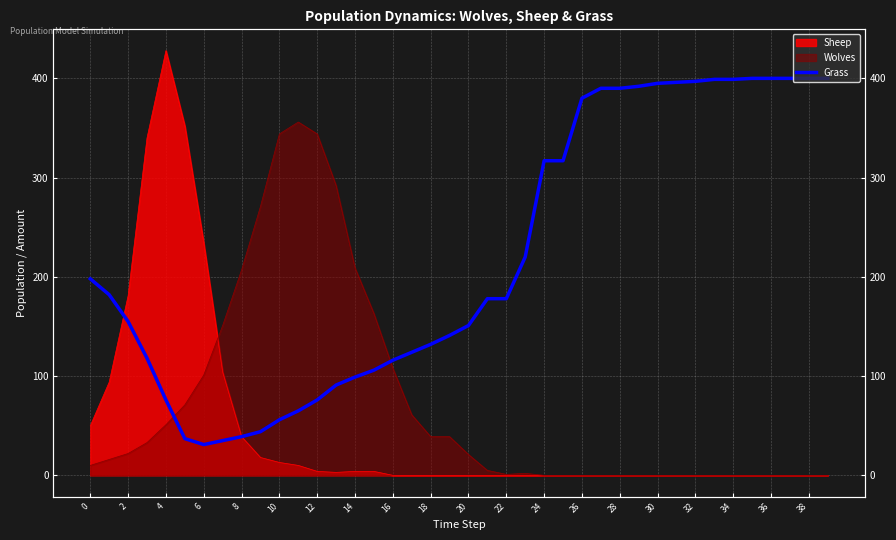

Is it true that the value at 29 is 114?

False